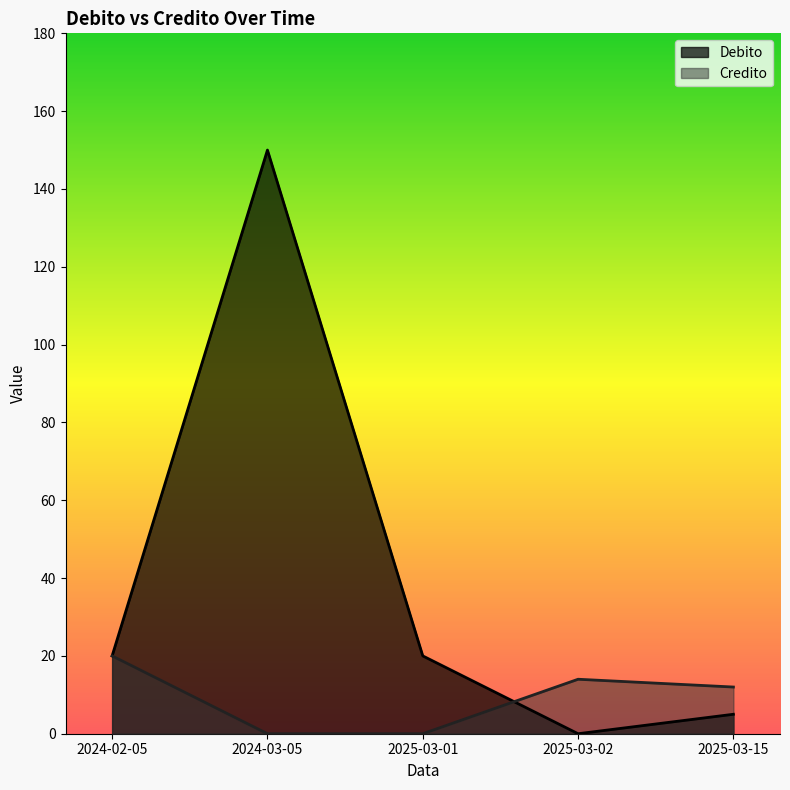

Rank the series by their average value, from highest to lowest.

Debito, Credito